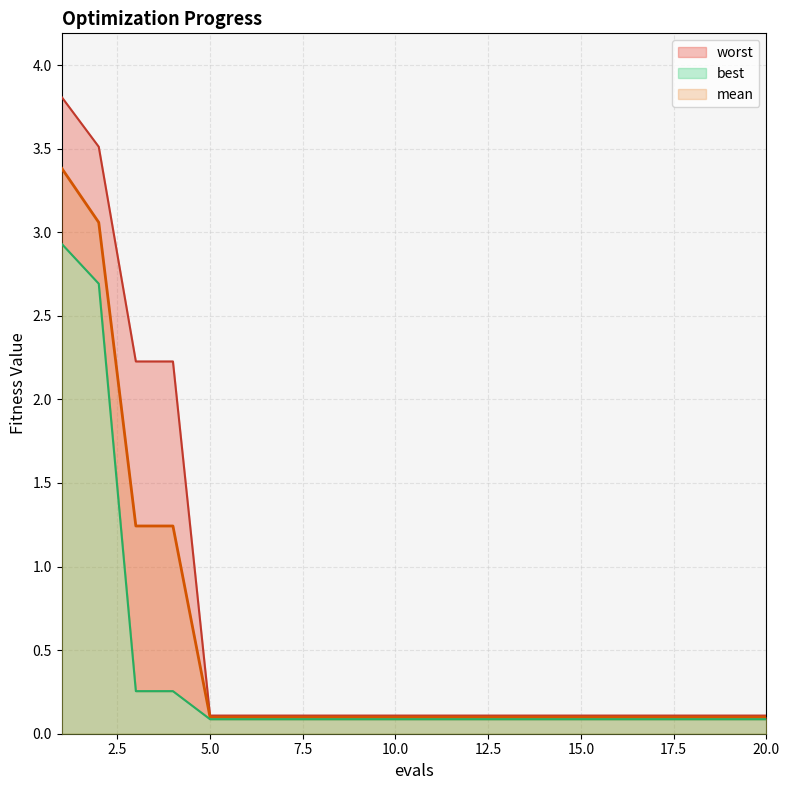

What is the sum of all best values?

7.5